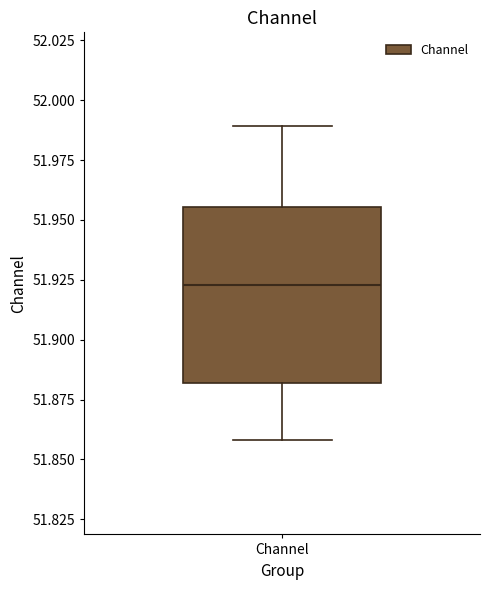

Read this box plot against the y-axis: the position of the median line, the range covered by the box, and the ends of both whiskers. The values are not printed on the chart, so give them approximately, as read against the axis.

median 51.925, box 51.880 to 51.955, whiskers 51.860 to 51.990